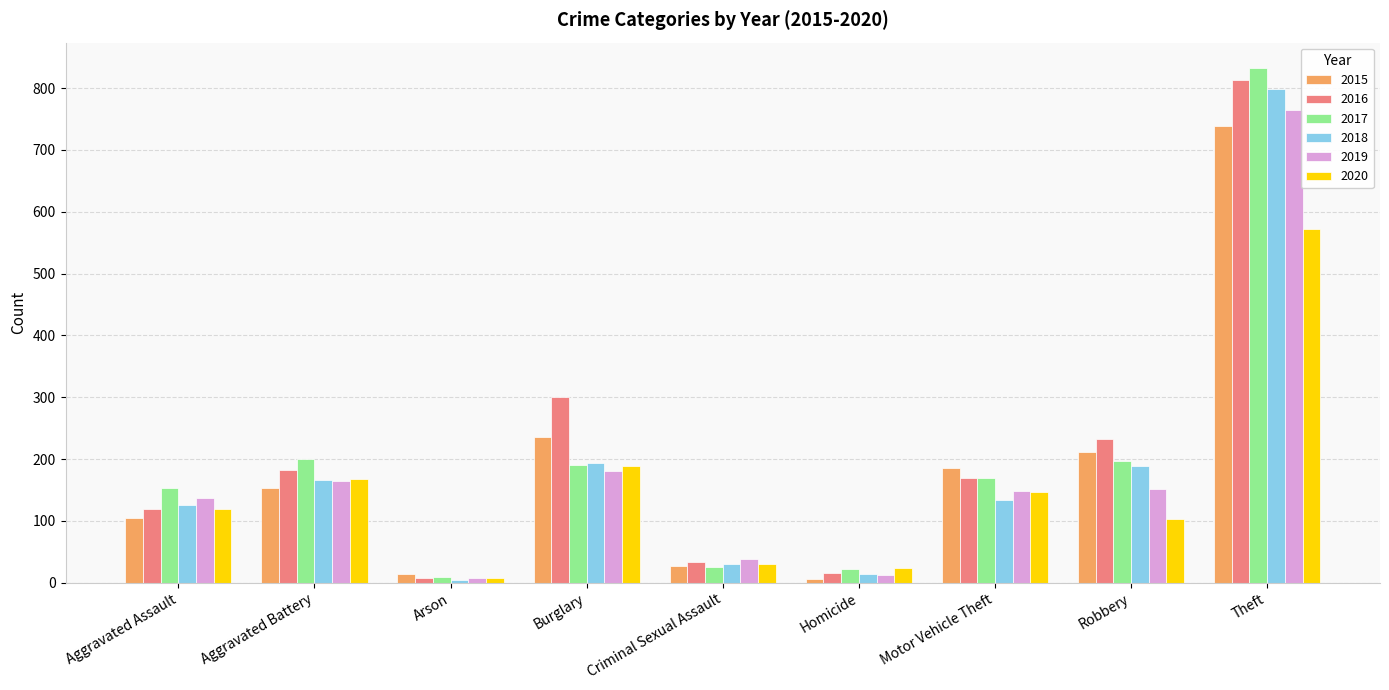

Which series has the largest range (max minus min)?

2017